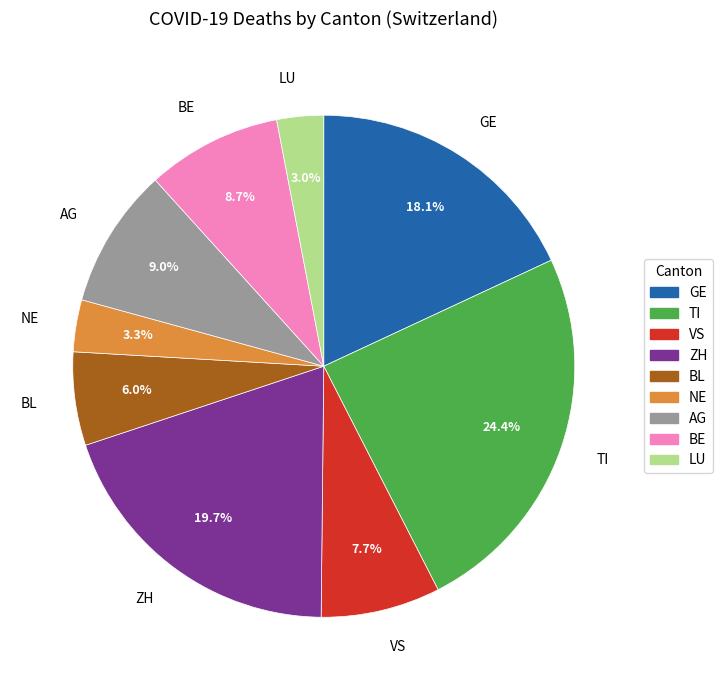

Is NE the majority of the pie?

No